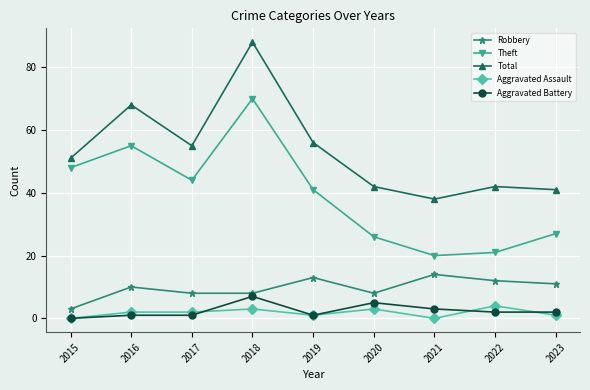

What is the difference between the maximum and minimum values in the Aggravated Assault series?

4